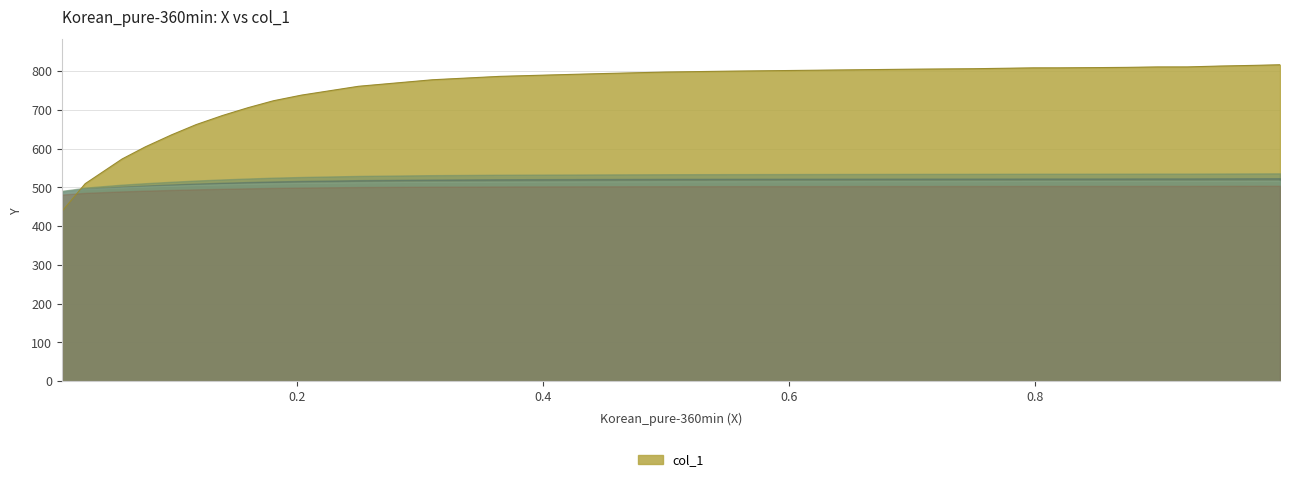

What is the difference between the maximum and minimum values?

377.7